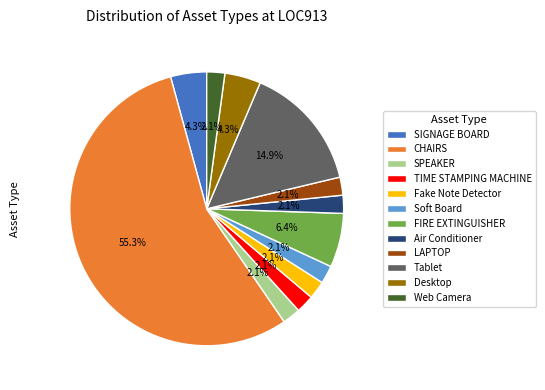

Between Soft Board and Desktop, which is larger?

Desktop